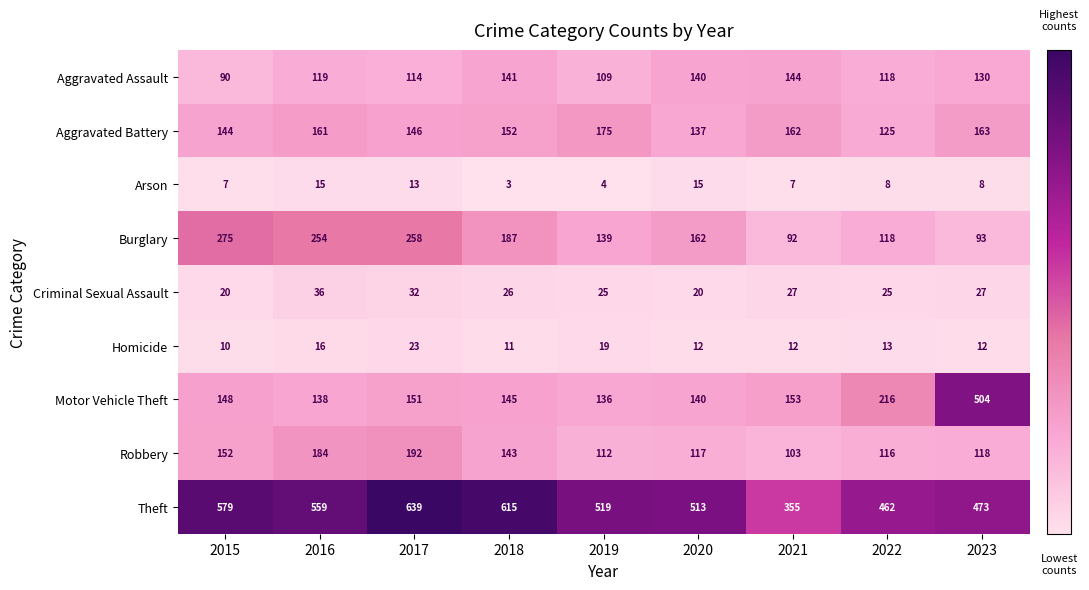

The Aggravated Battery series shows 146 at 2017. True or false?

True